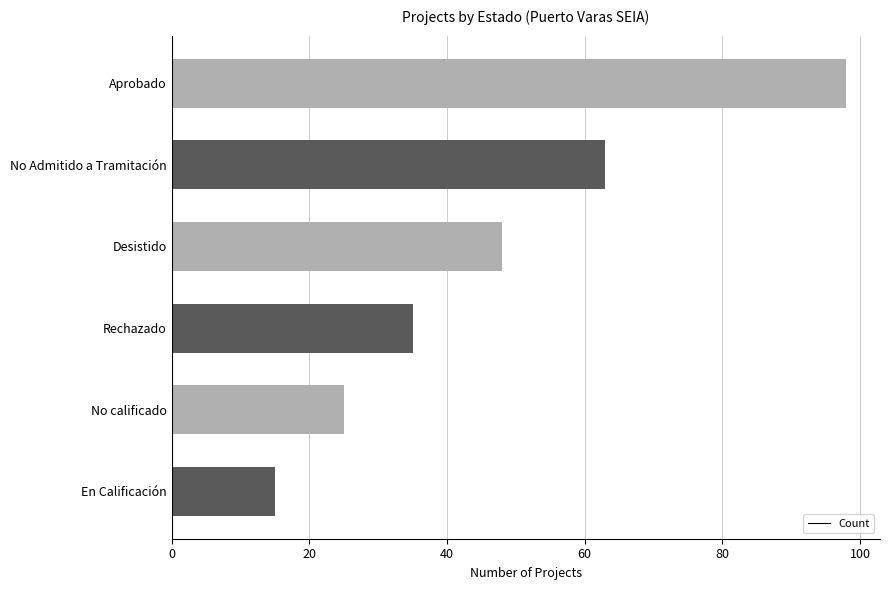

Which has a higher value, En Calificación or No Admitido a Tramitación?

No Admitido a Tramitación